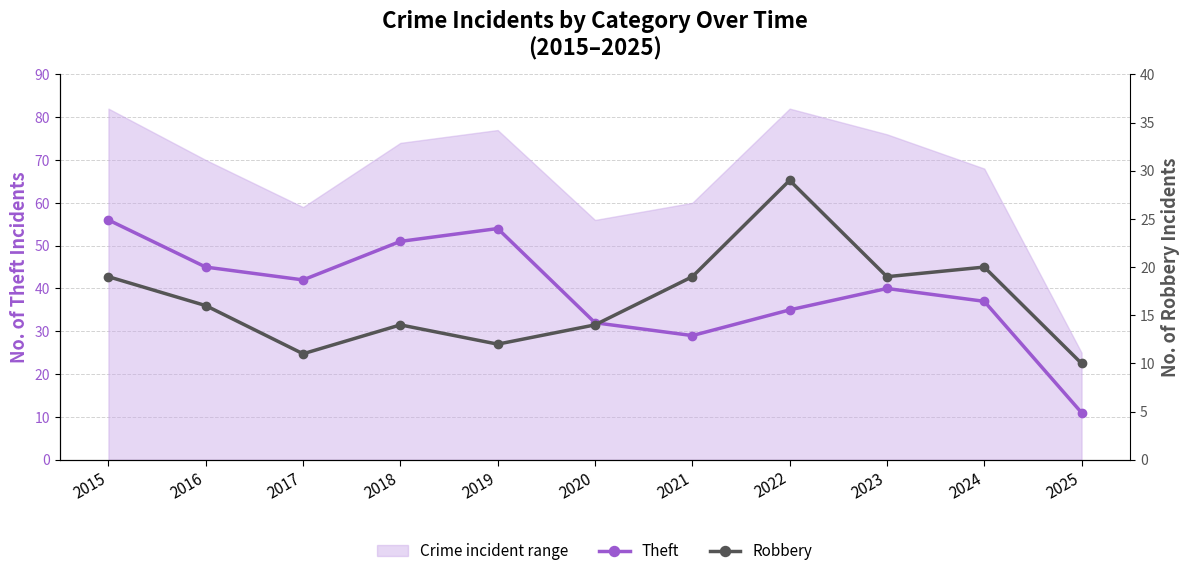

At which category does Theft reach its first local valley?

2017